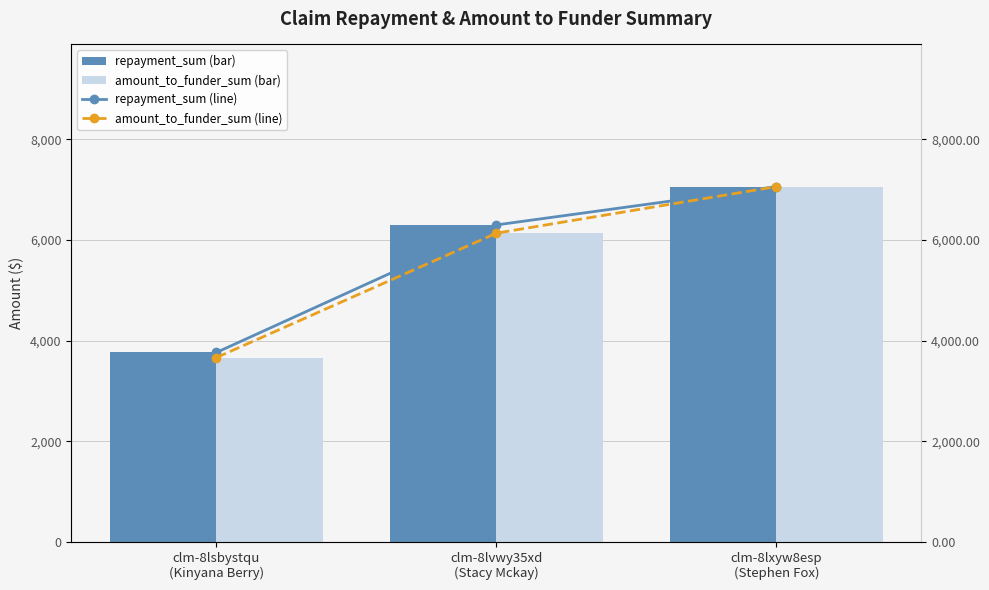

What is the value of the amount_to_funder_sum (line) bar at the 3rd from the left?

7060.1